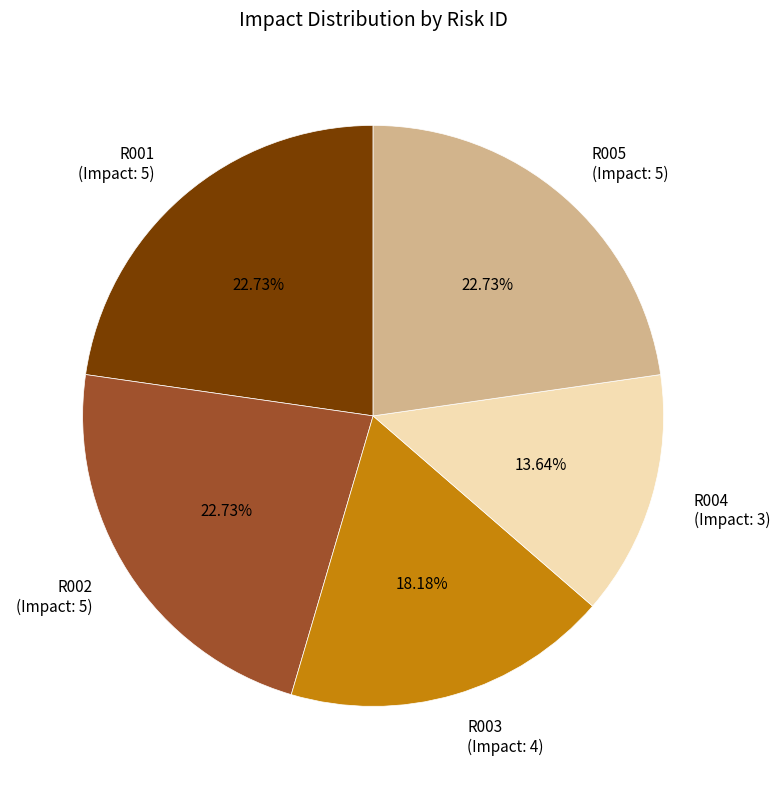

Is there a majority slice in this chart?

No